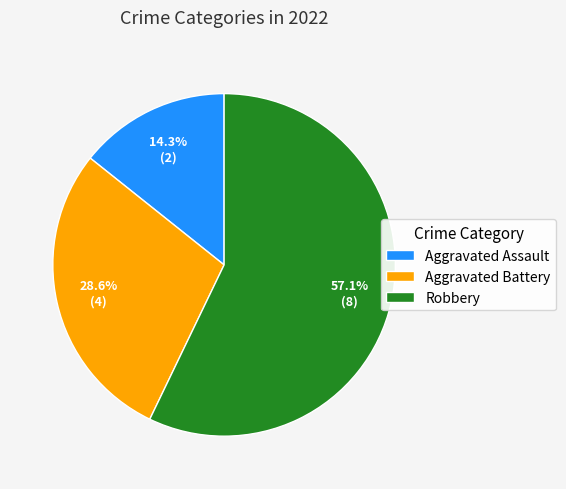

Which has a higher value, Robbery or Aggravated Assault?

Robbery